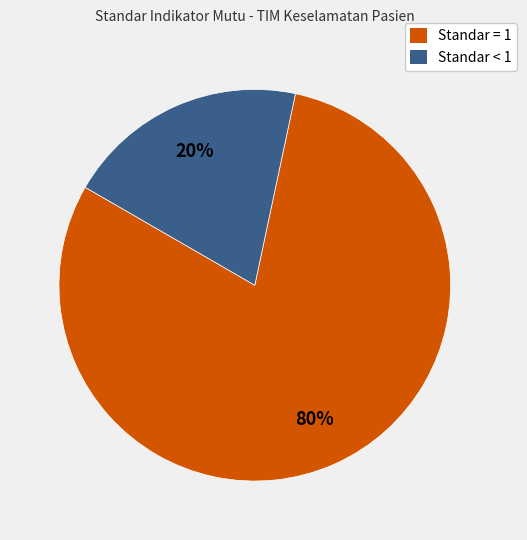

To the nearest percent, what is the difference between the largest and smallest slice percentages?

60%